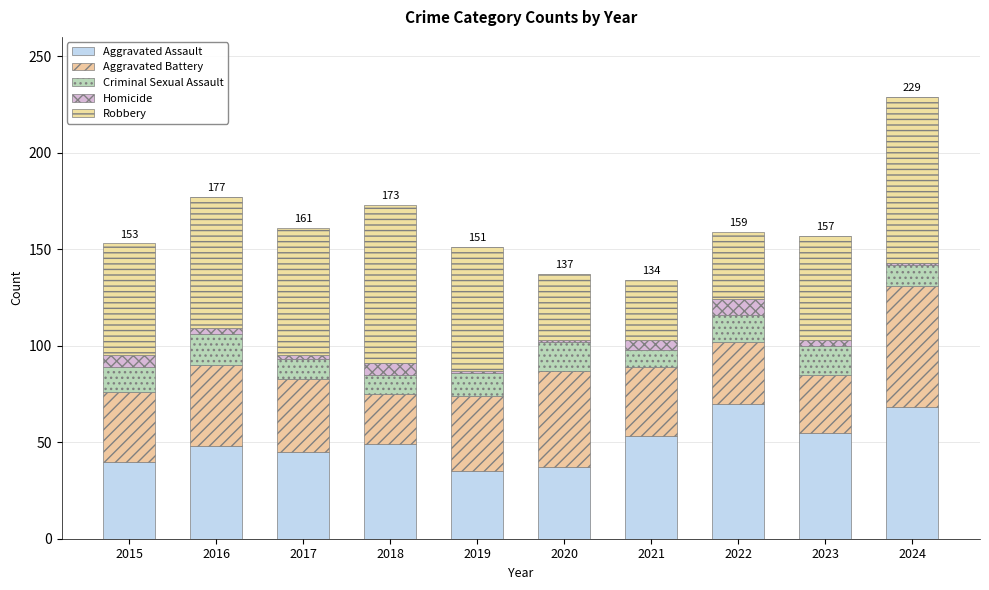

What is the total value across all series at 2017?

161